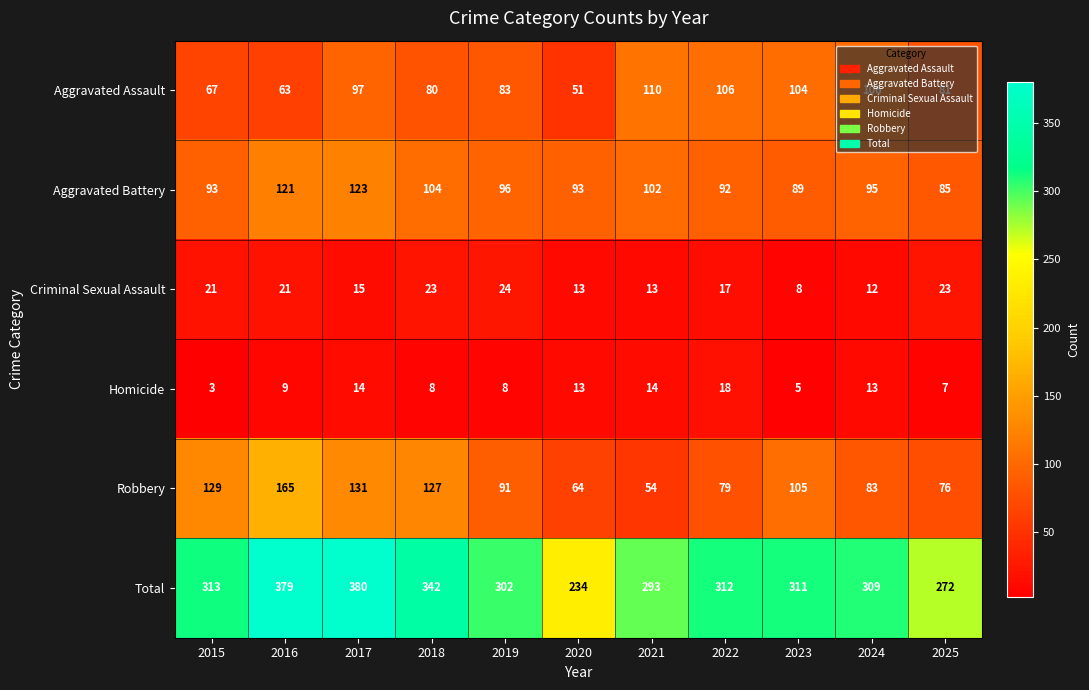

Which series has the largest range (max minus min)?

Total